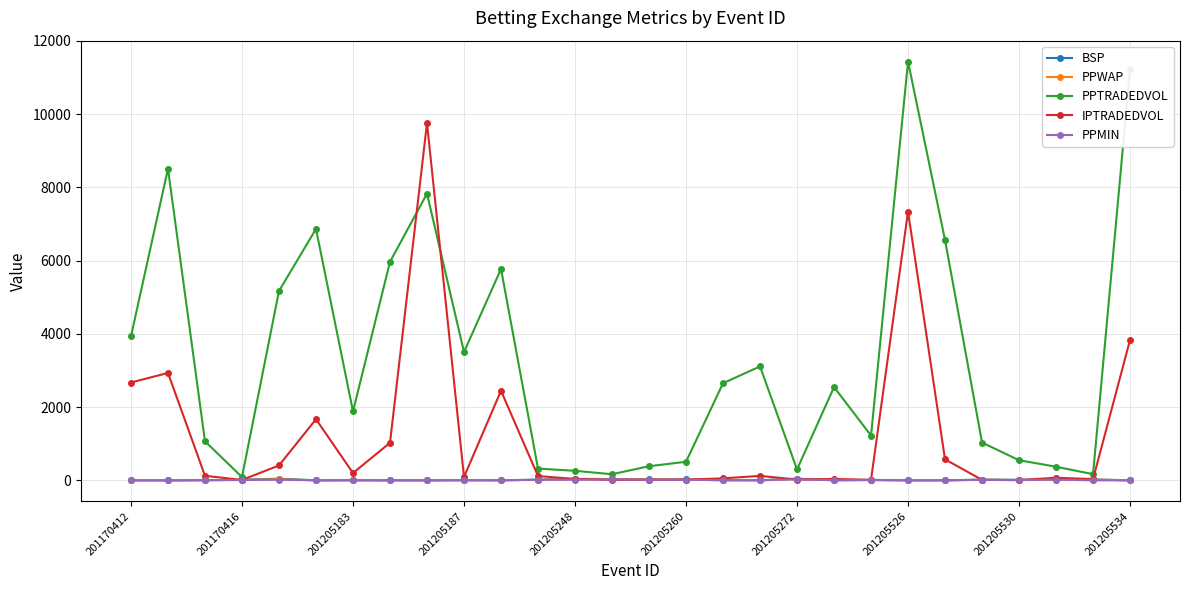

Which series has the largest total across all categories?

PPTRADEDVOL